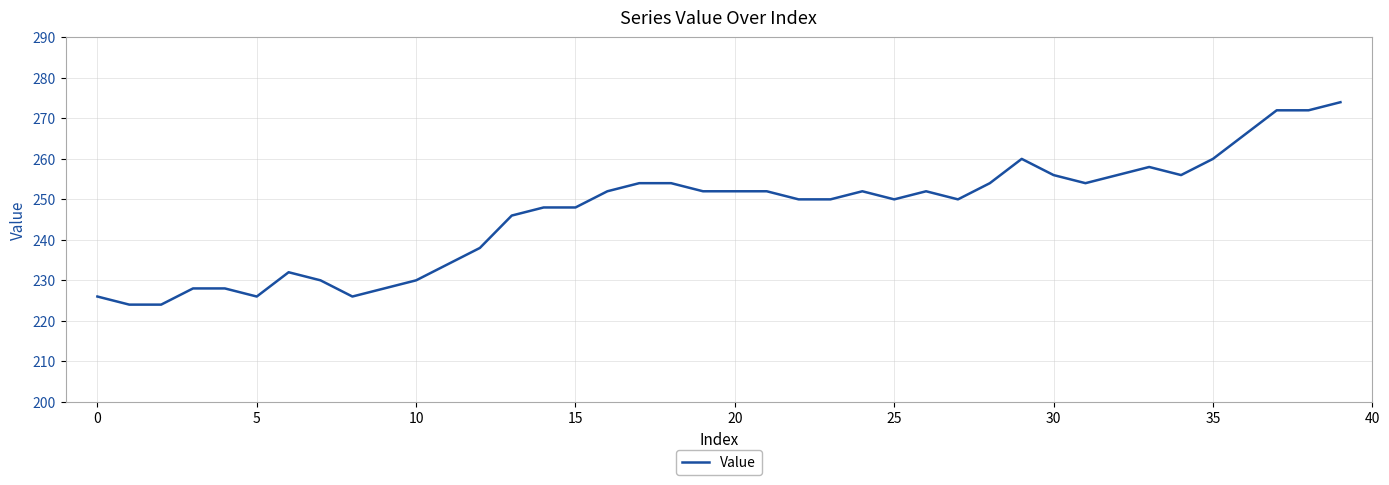

What is the minimum value shown in the chart?

224